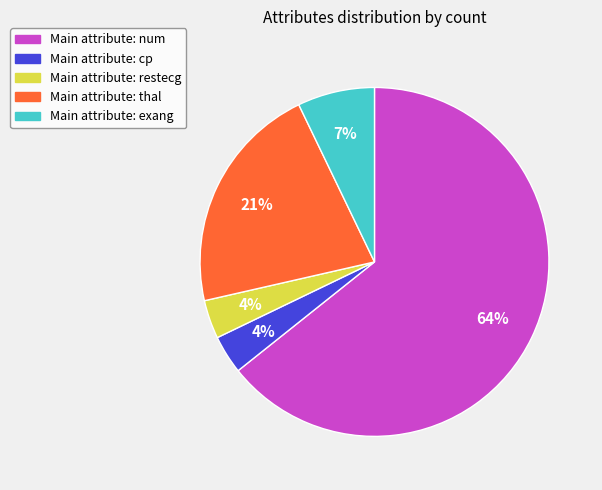

How many segments does this pie chart have?

5